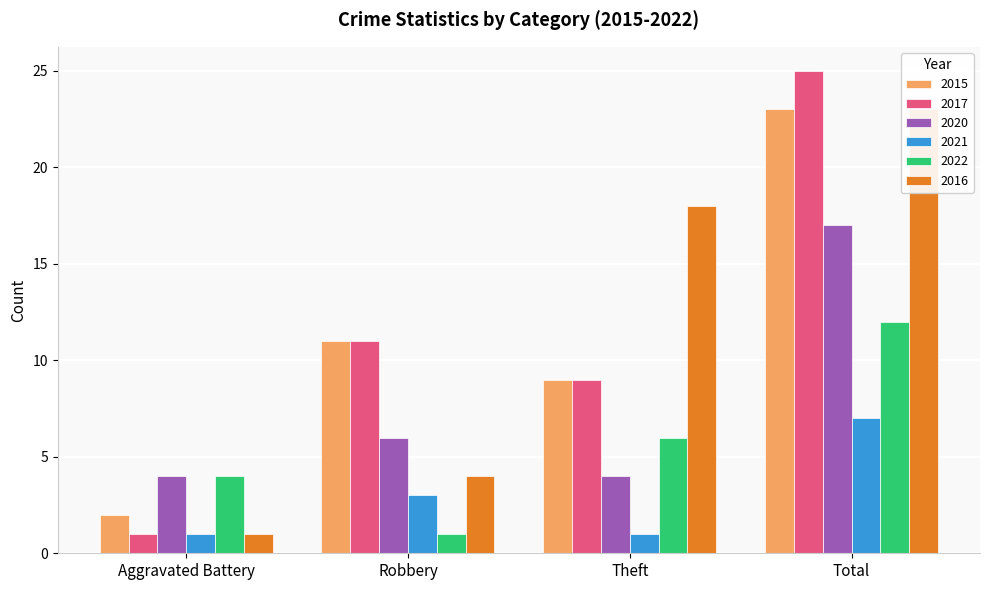

At how many categories does at least one series exceed 19?

1